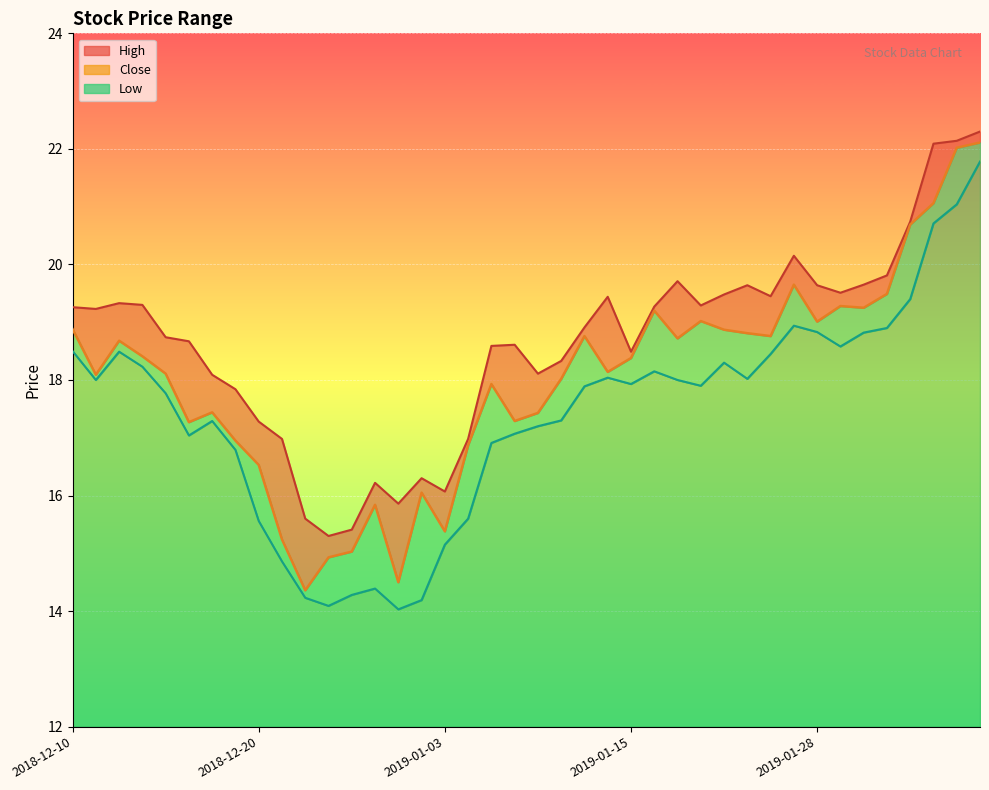

What is the total value across all series at 2018-12-24?

44.2